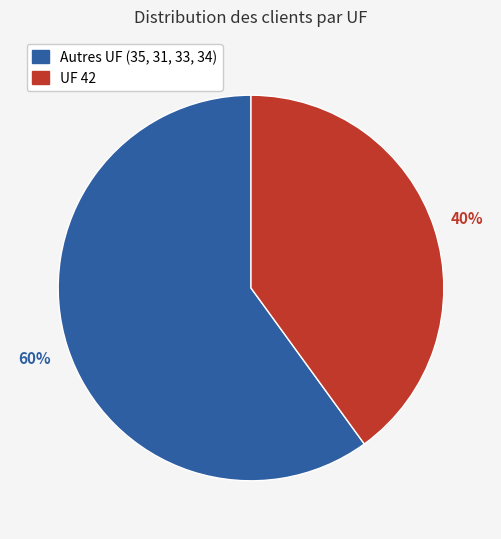

To the nearest percent, what is the difference between the largest and smallest slice percentages?

20%